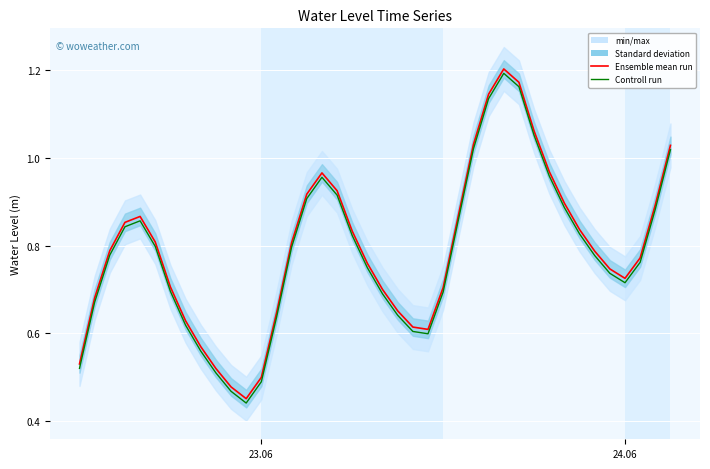

Which series has the largest range (max minus min)?

Ensemble mean run